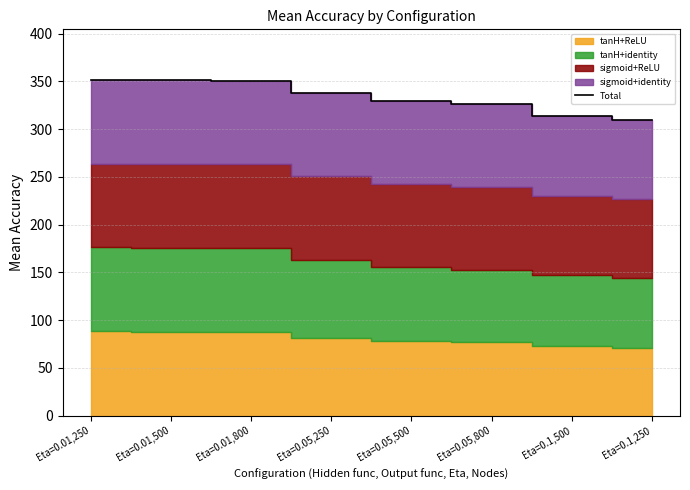

What position from the left is Eta=0.1,500?

7